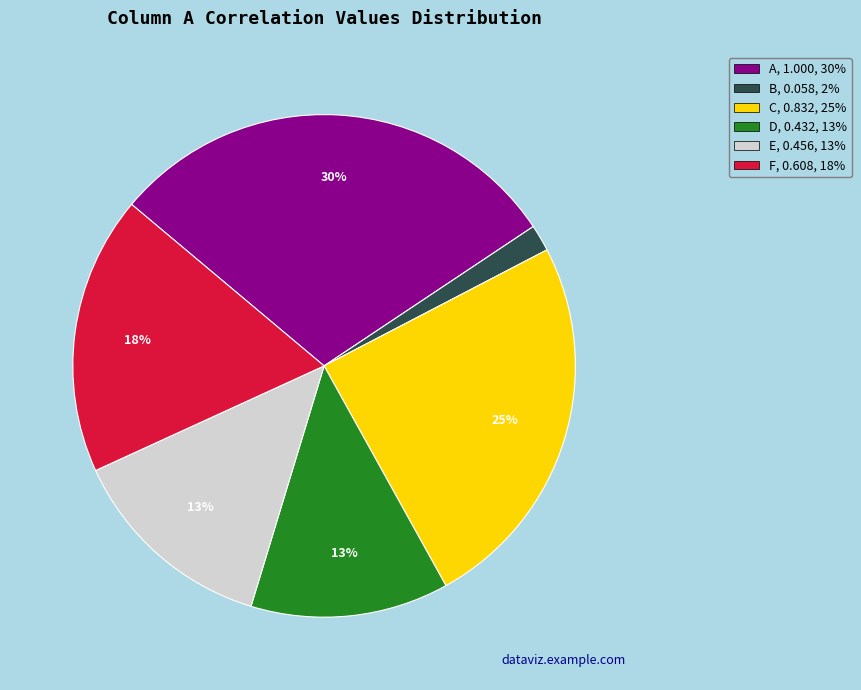

Which has a higher value, F or A?

A